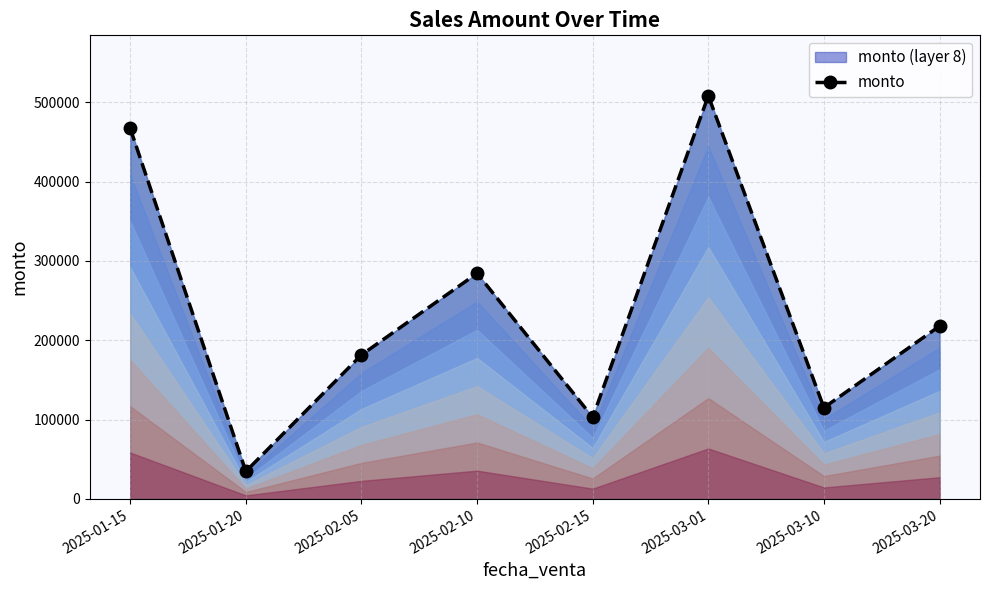

What is the greatest value displayed?

508200